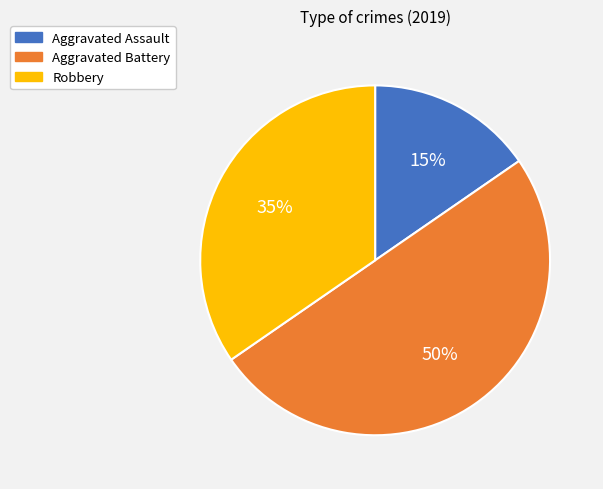

Count the number of slices in the pie.

3